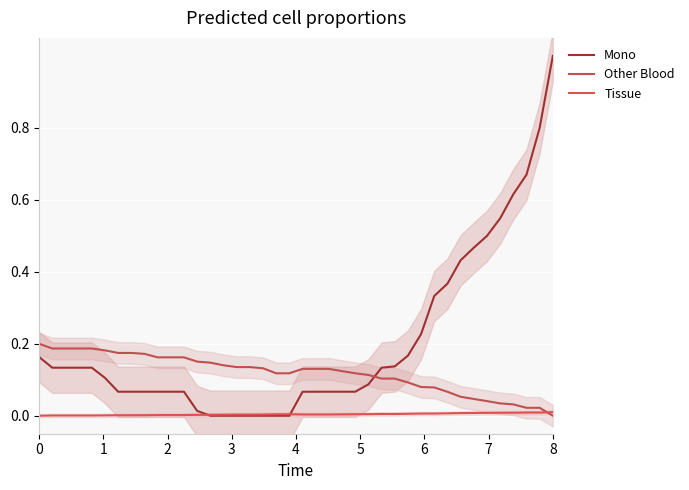

Rank the series at 26 from lowest to highest value.

Tissue, Other Blood, Mono